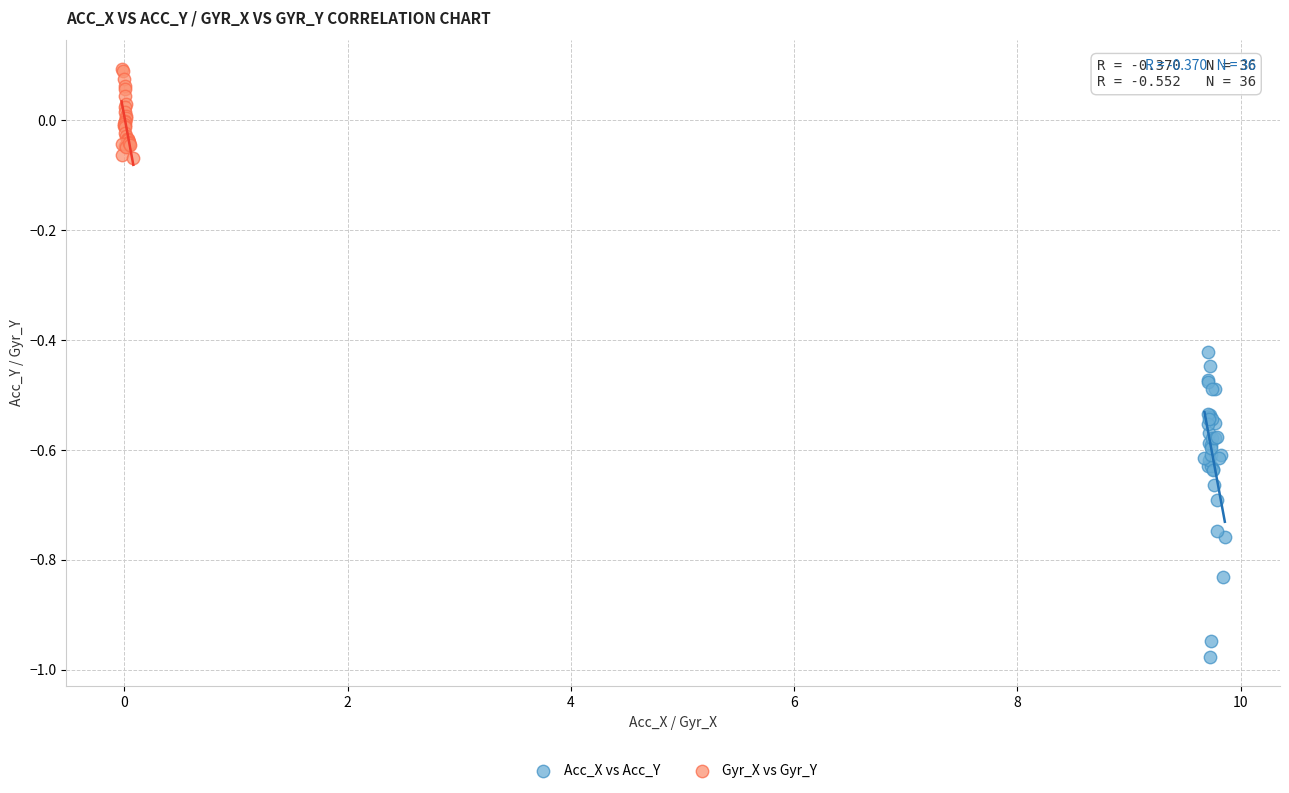

Which series reaches the maximum Y coordinate?

Gyr_X vs Gyr_Y